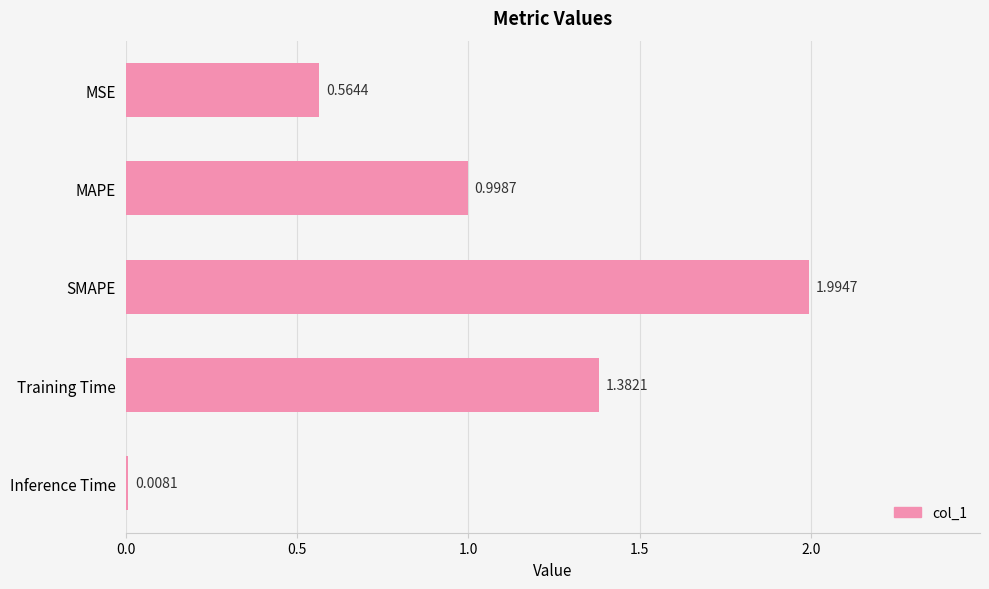

Between MSE and SMAPE, which is larger?

SMAPE